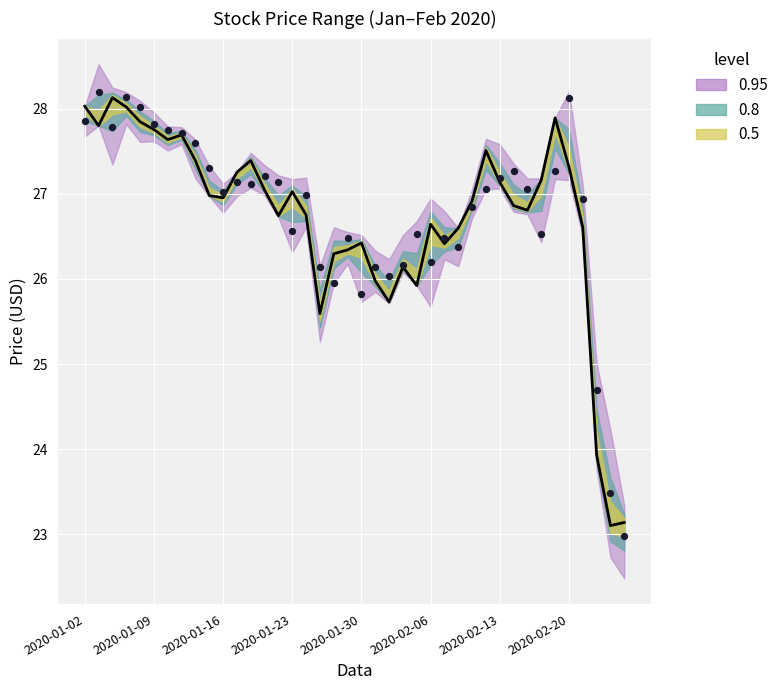

What is the total value across all series at 11?

54.4